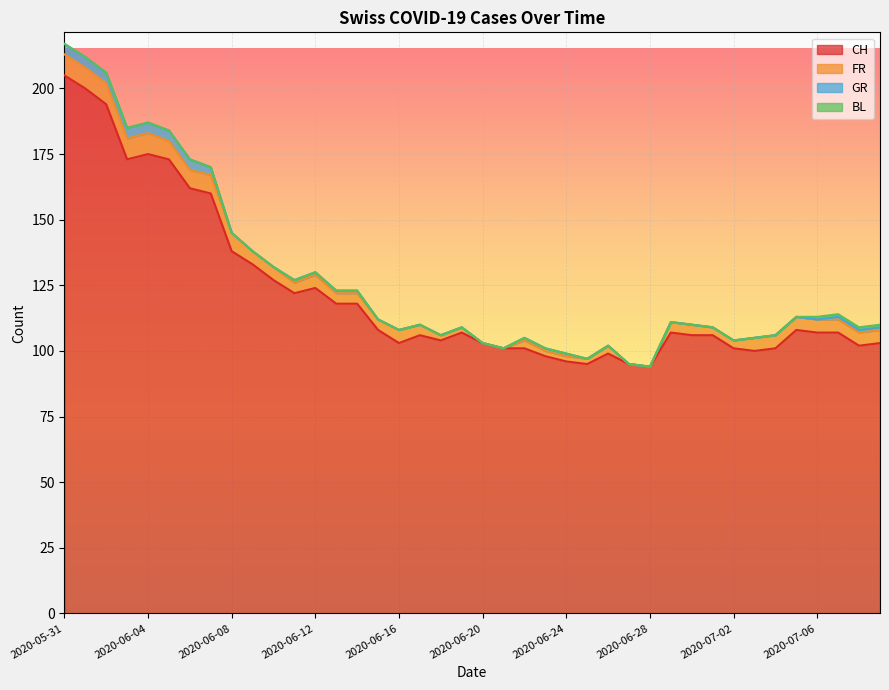

What is the total value across all series at 2020-06-01?

212